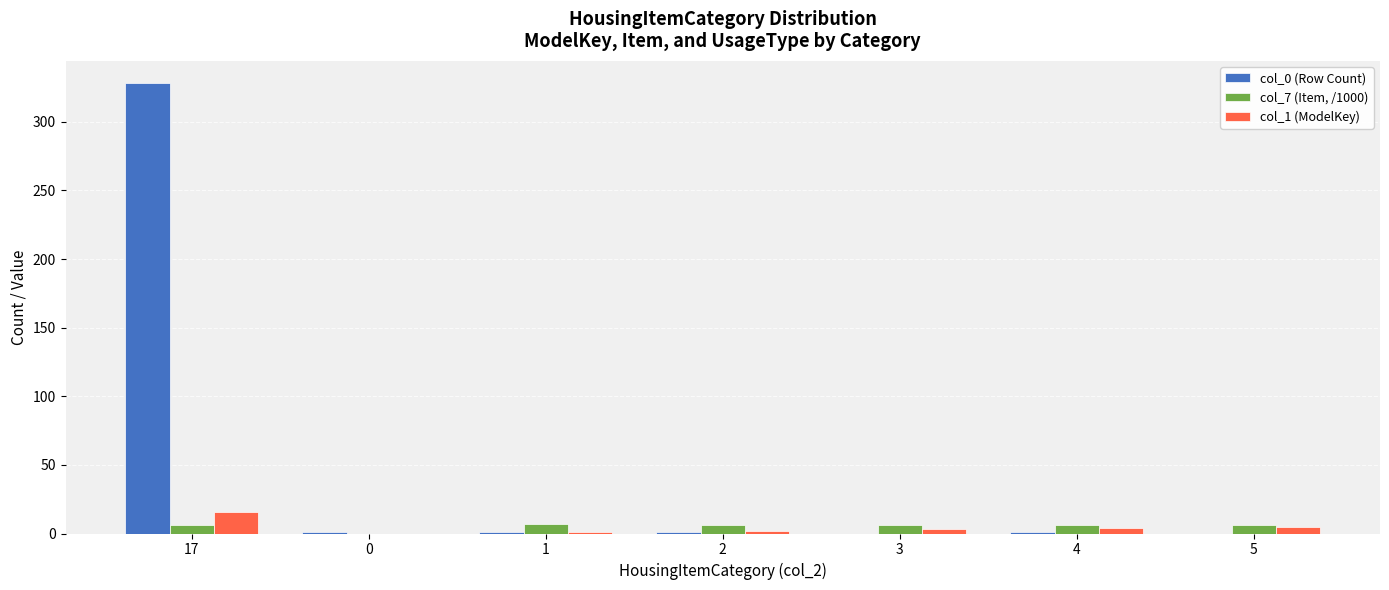

The col_0 (Row Count) series shows 1.0 at 0. True or false?

True